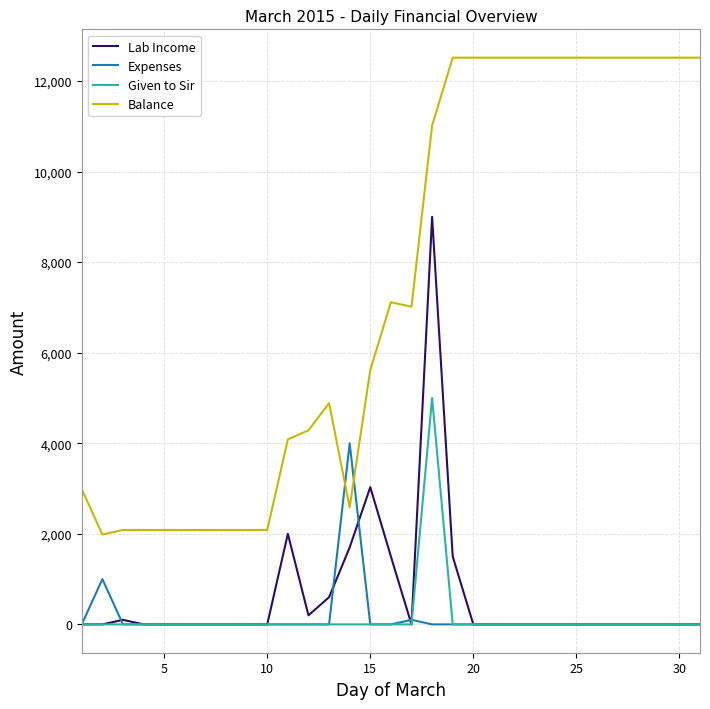

Which series has the largest total across all categories?

Balance